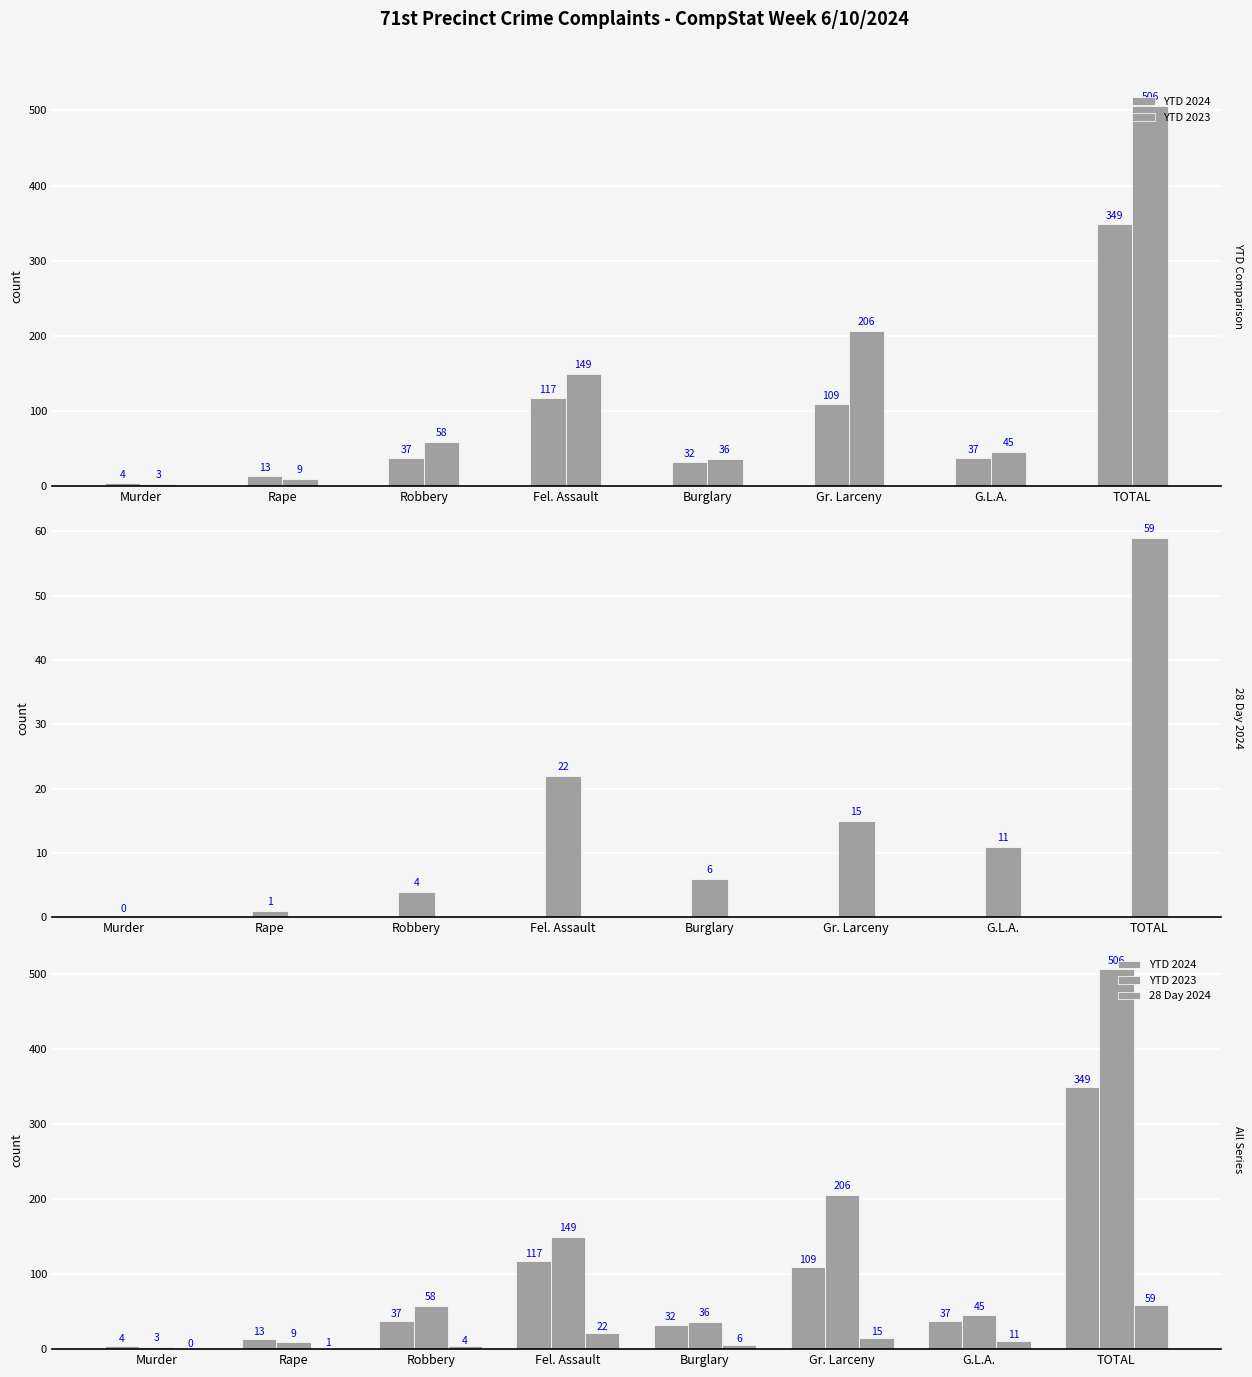

What is the label of the 3rd bar from the right?

Gr. Larceny